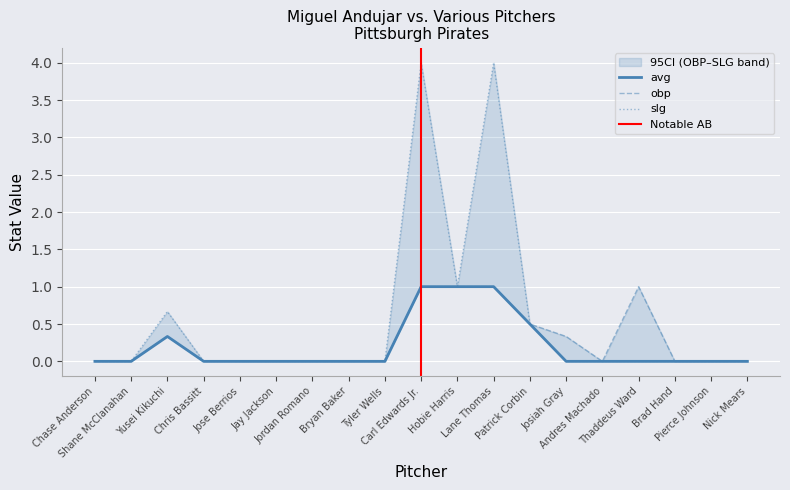

What is the sum of the slg values at Lane Thomas and Yusei Kikuchi?

4.7